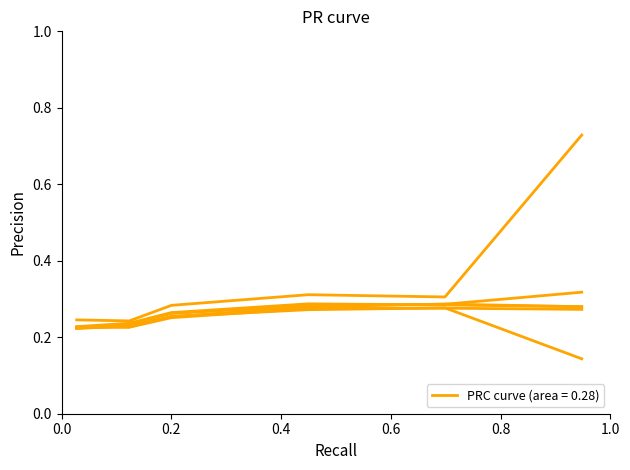

How many lines are shown in the chart?

6